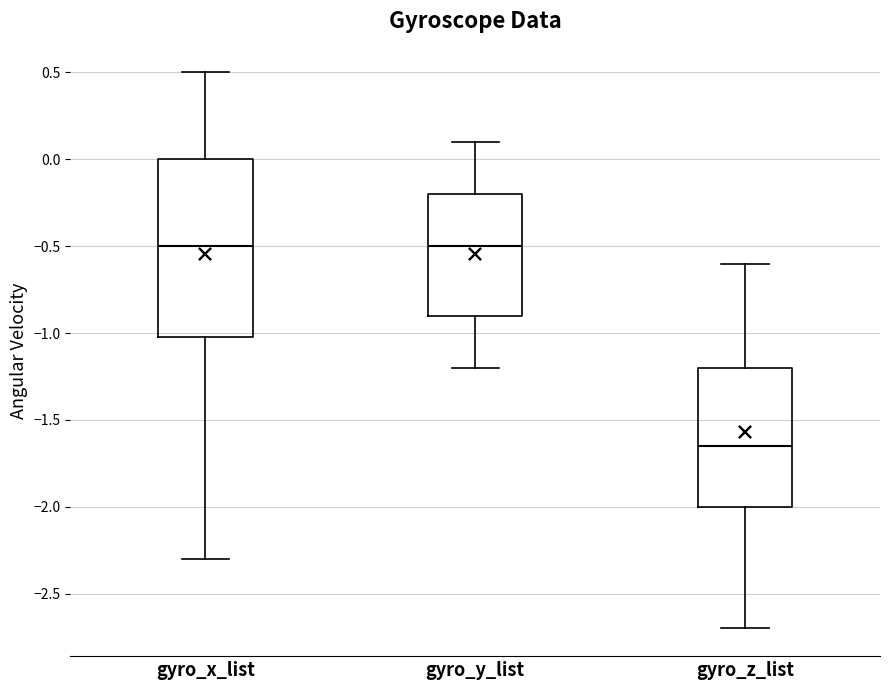

Reading left to right, read every box against the y-axis: the position of its median line, the range the box covers, and the ends of its whiskers. The values are not printed on the chart, so give them approximately, as read against the axis.

gyro_x_list: median -0.50, box -1.00 to 0.00, whiskers -2.30 to 0.50
gyro_y_list: median -0.50, box -0.90 to -0.20, whiskers -1.20 to 0.10
gyro_z_list: median -1.65, box -2.00 to -1.20, whiskers -2.70 to -0.60